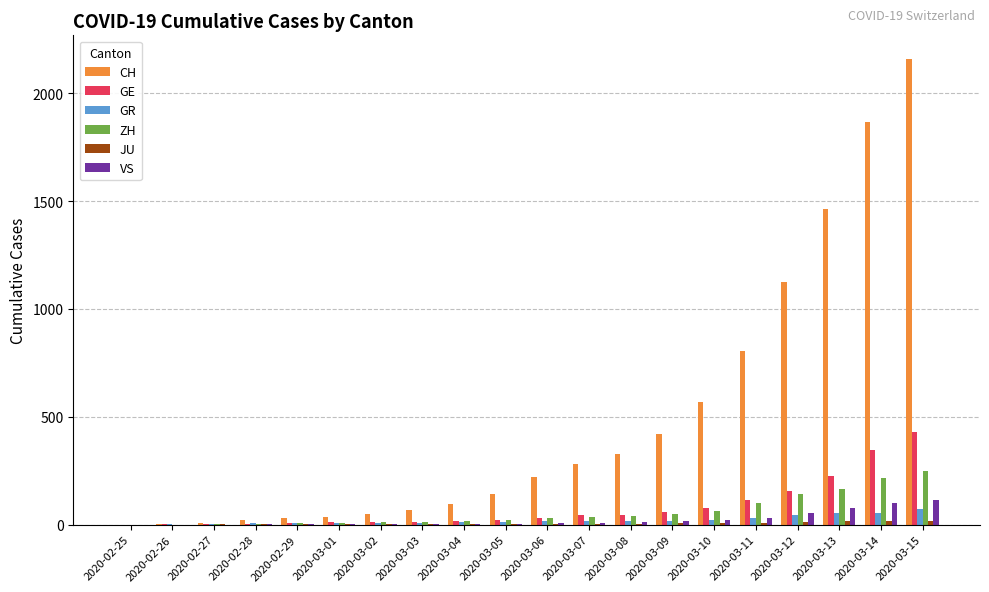

At which category does the chart reach its peak across all series?

2020-03-15